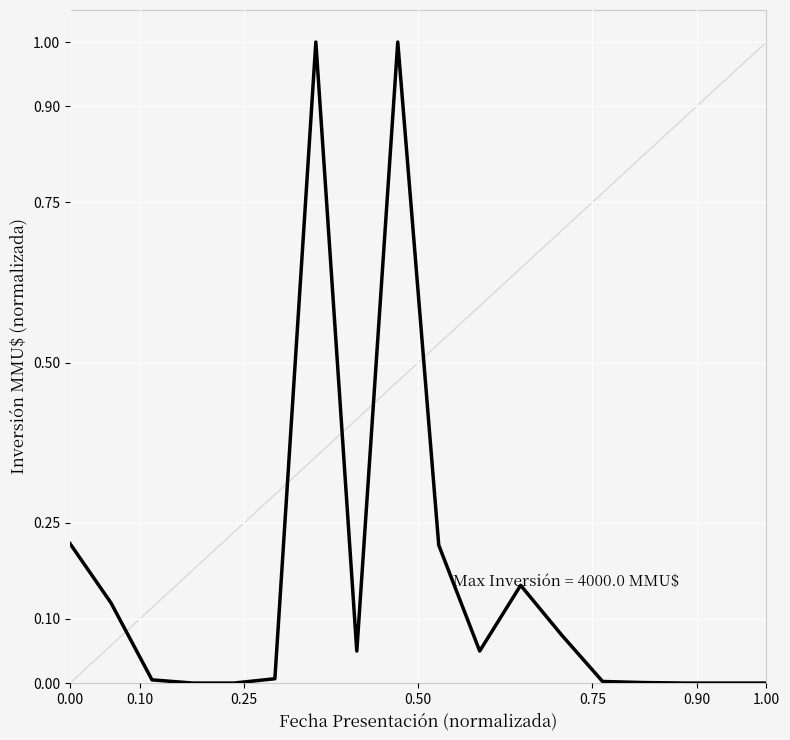

What is the difference between the maximum and minimum values?

1.0